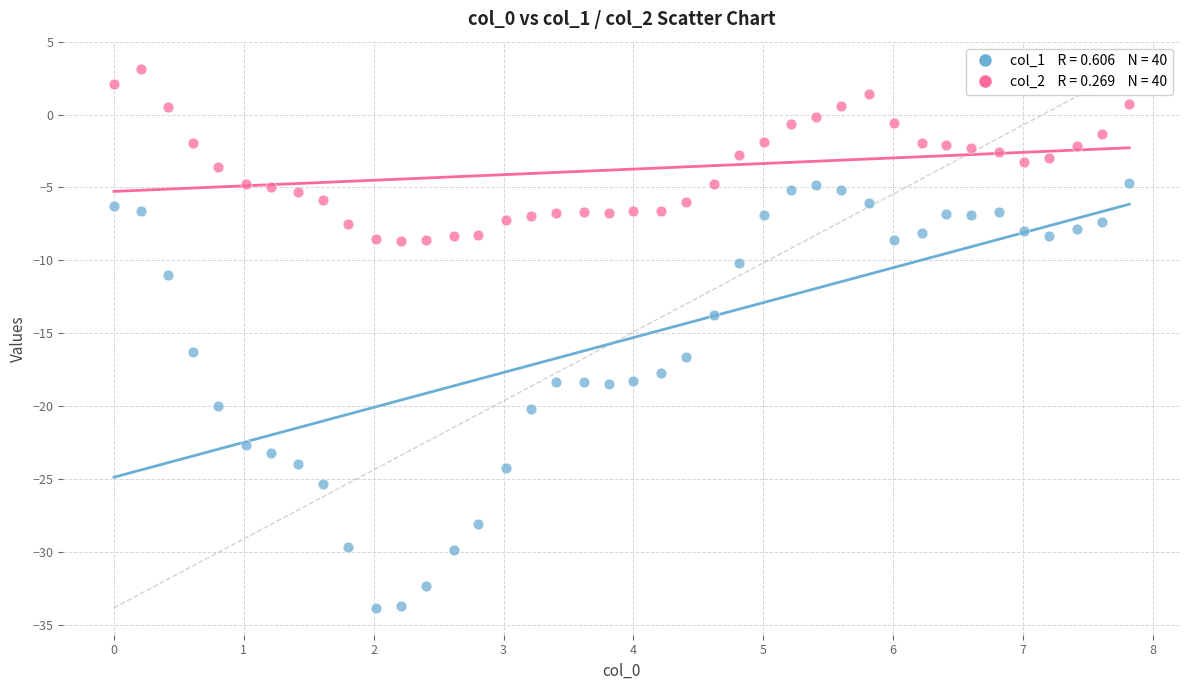

Across all data points, what is the range of Y values (max minus min)?

37.0